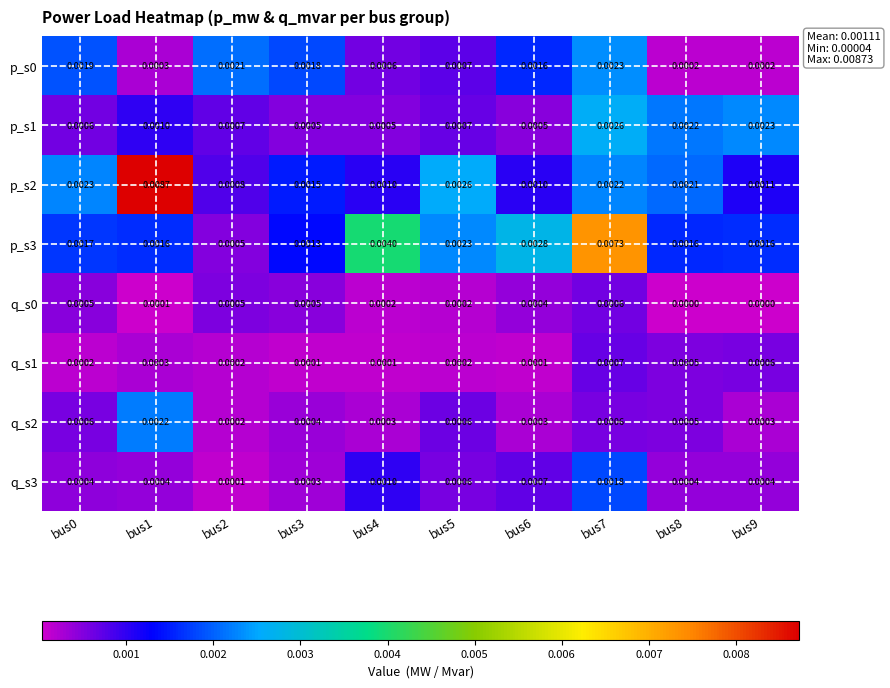

Is the value of p_s2 at bus9 greater than the value of p_s0 at bus9?

Yes